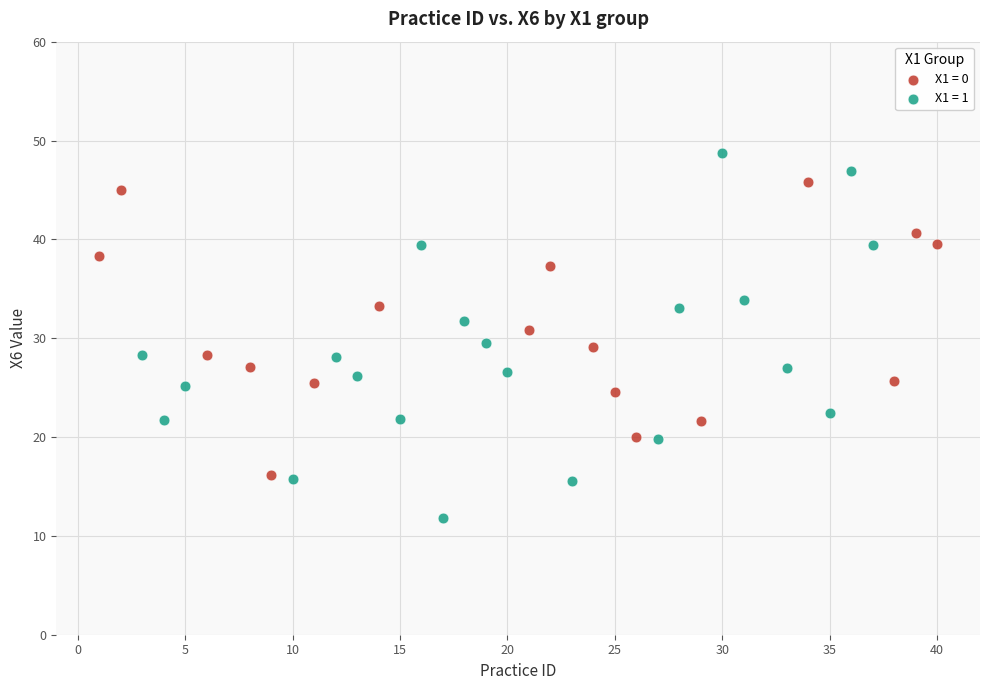

What are all the series names shown in the legend?

X1 = 0, X1 = 1